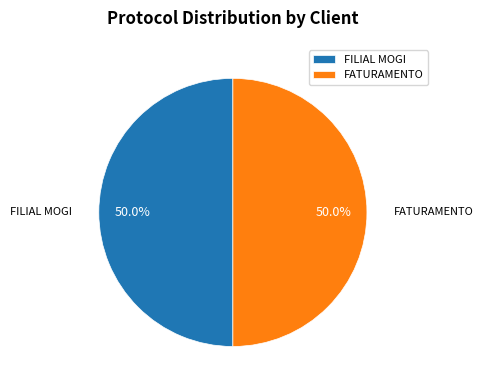

Count the number of slices in the pie.

2